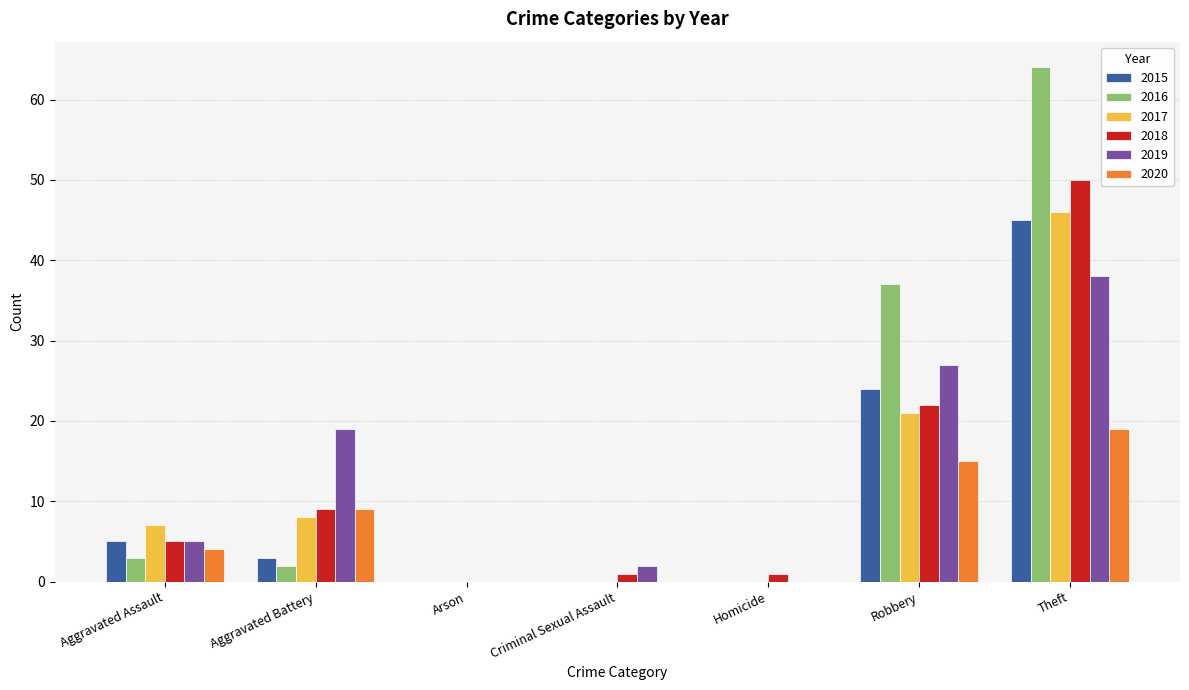

Between Aggravated Battery and Arson, which series saw the biggest shift?

2019